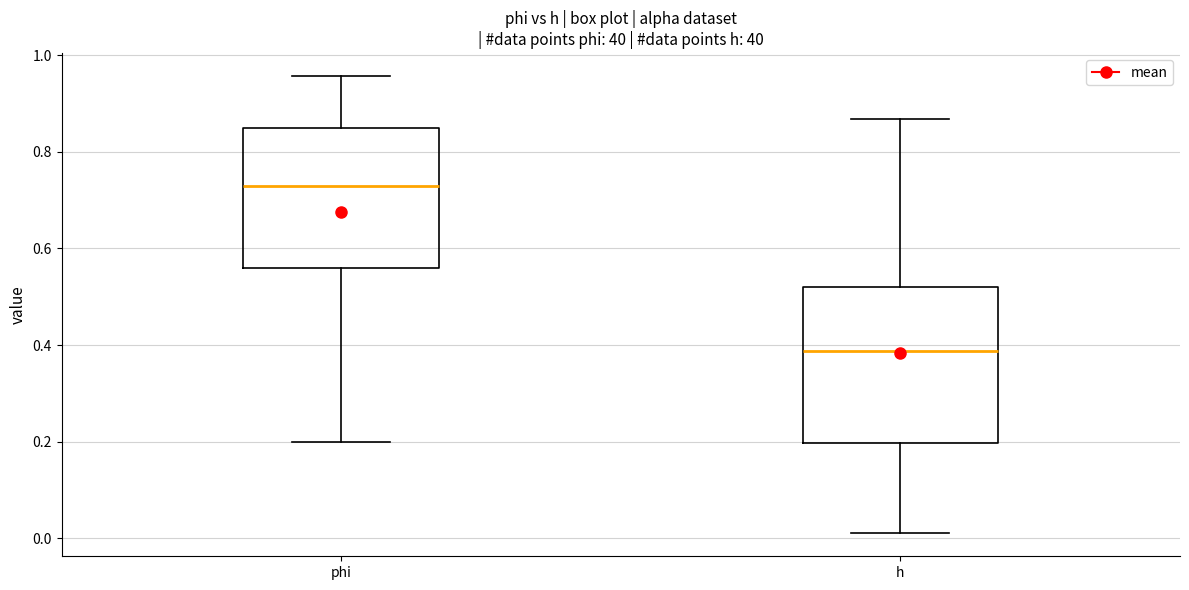

Where does the upper whisker of the box for h end on the y-axis? The values are not printed on the chart, so give them approximately, as read against the axis.

0.86